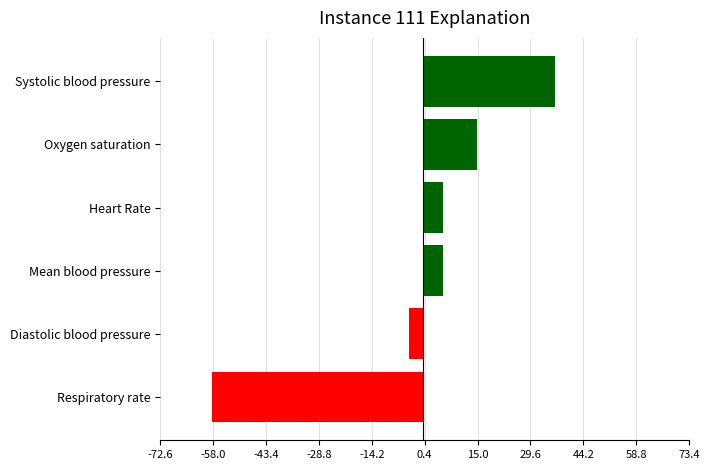

What is the smallest value displayed?

-58.3